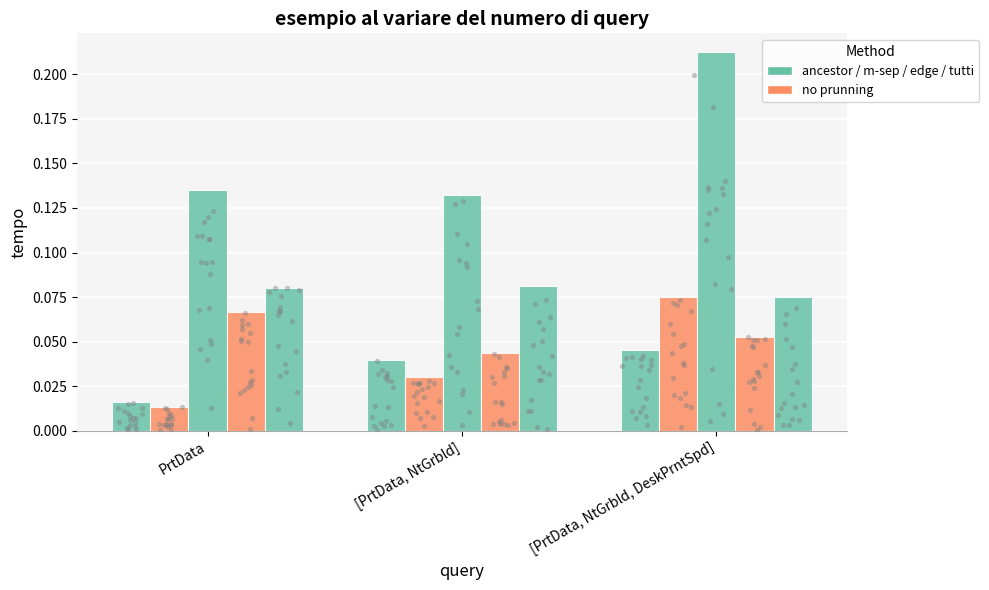

What is the total value across all series at PrtData?

0.3